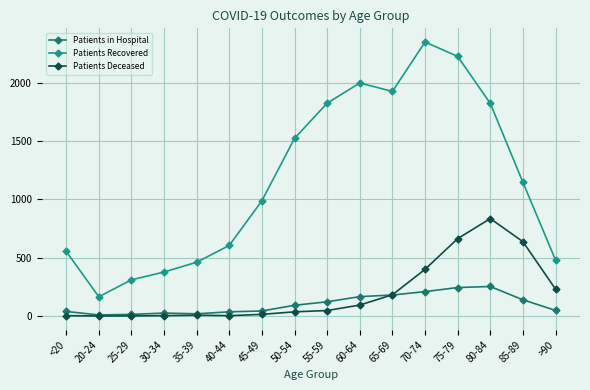

What is the minimum value for Patients Recovered?

165